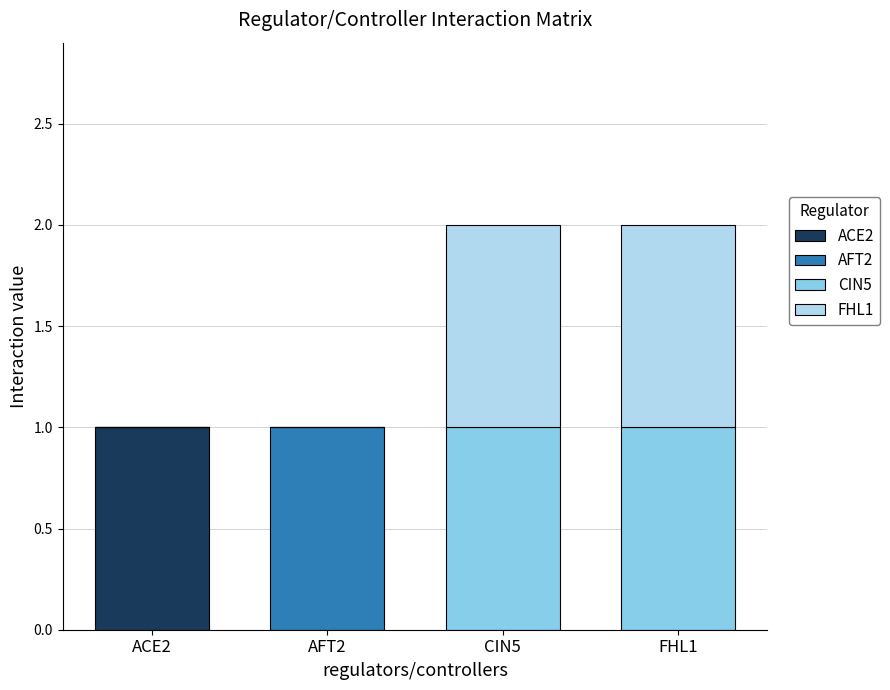

At which label does ACE2 reach its peak?

ACE2